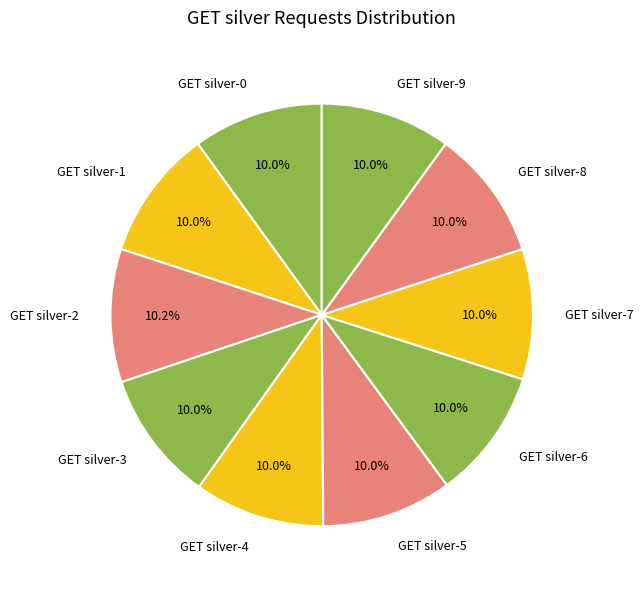

Do GET silver-9 and GET silver-5 together represent more than half of the pie?

No